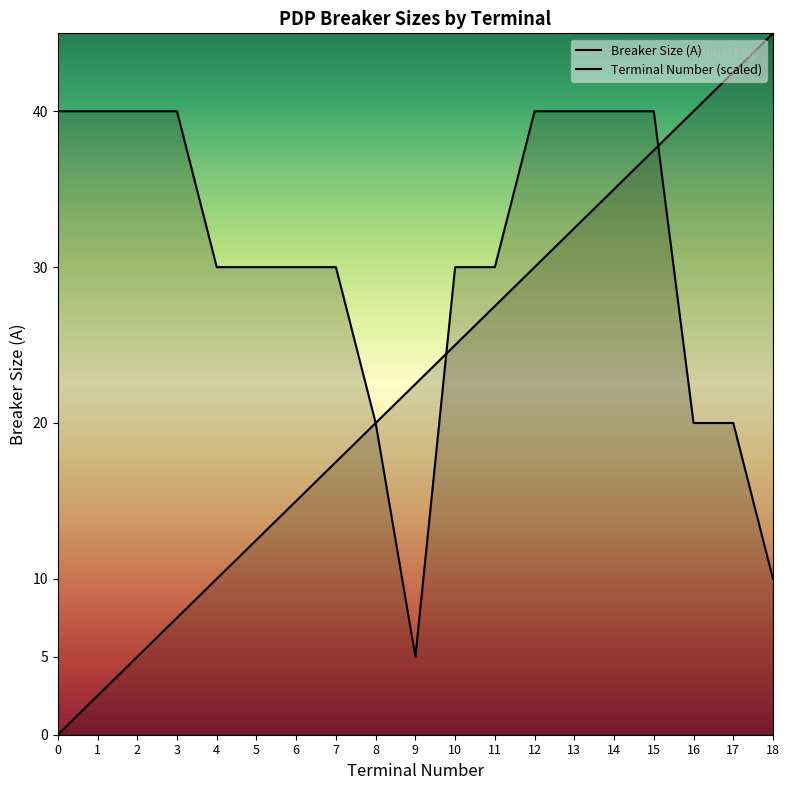

List the series in order of their overall mean, highest first.

Breaker Size (A), Terminal Number (PDP)